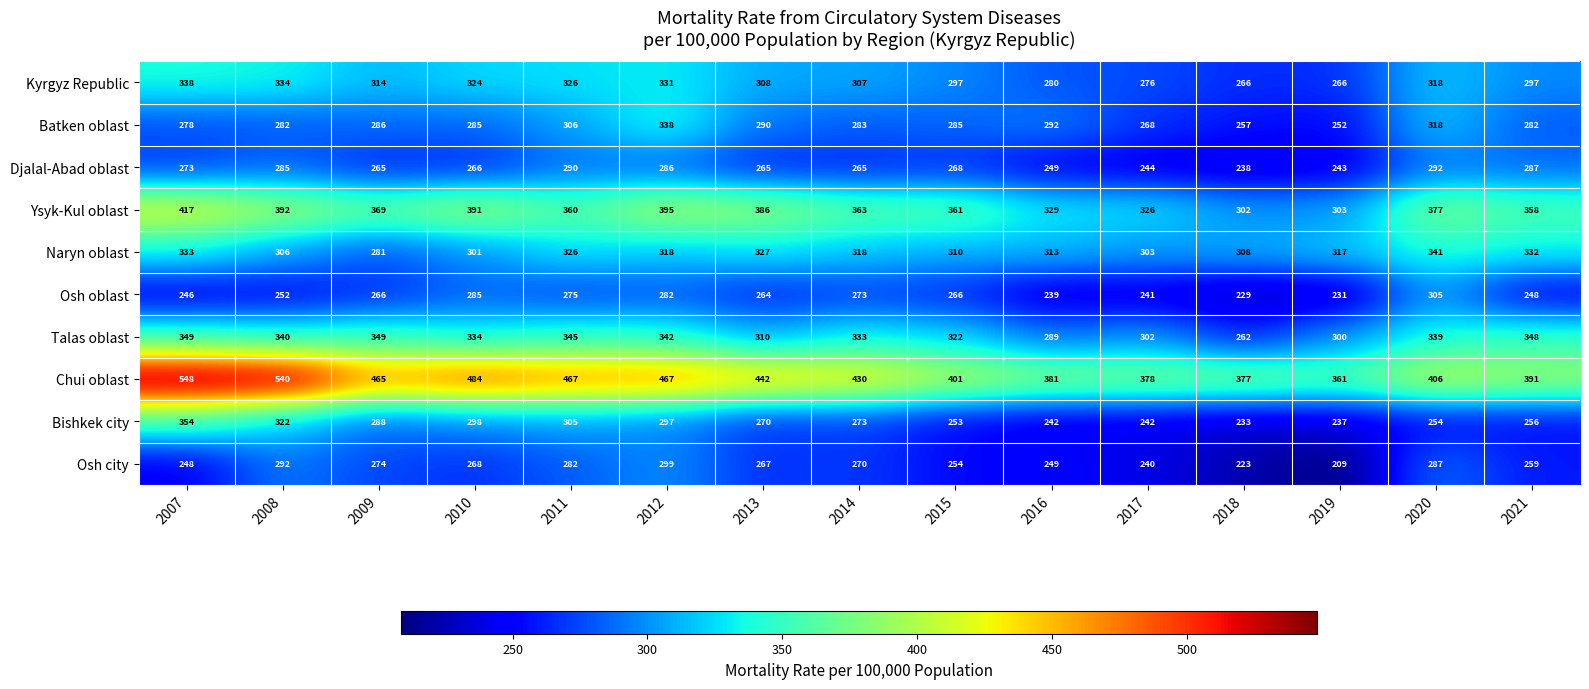

Where does the Bishkek city series first go above 270?

2007